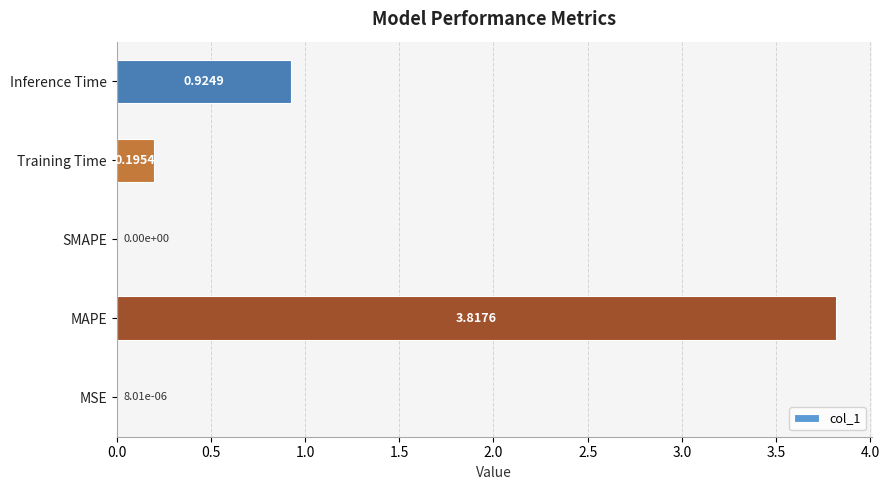

What is the change in value from SMAPE to Training Time?

+0.2